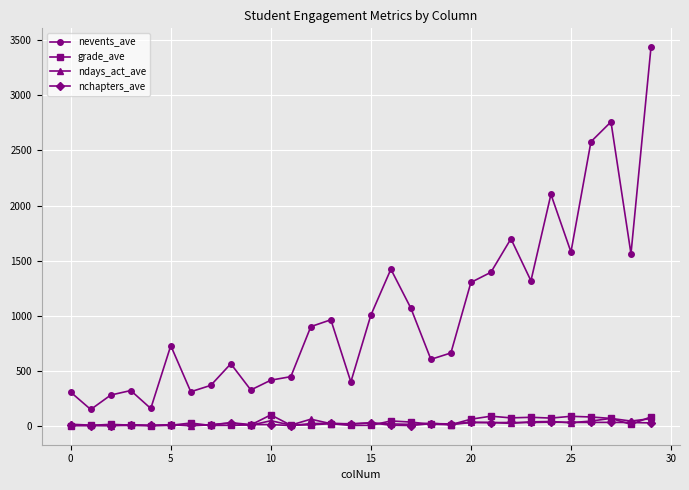

True or false: nevents_ave and grade_ave intersect in this chart.

False